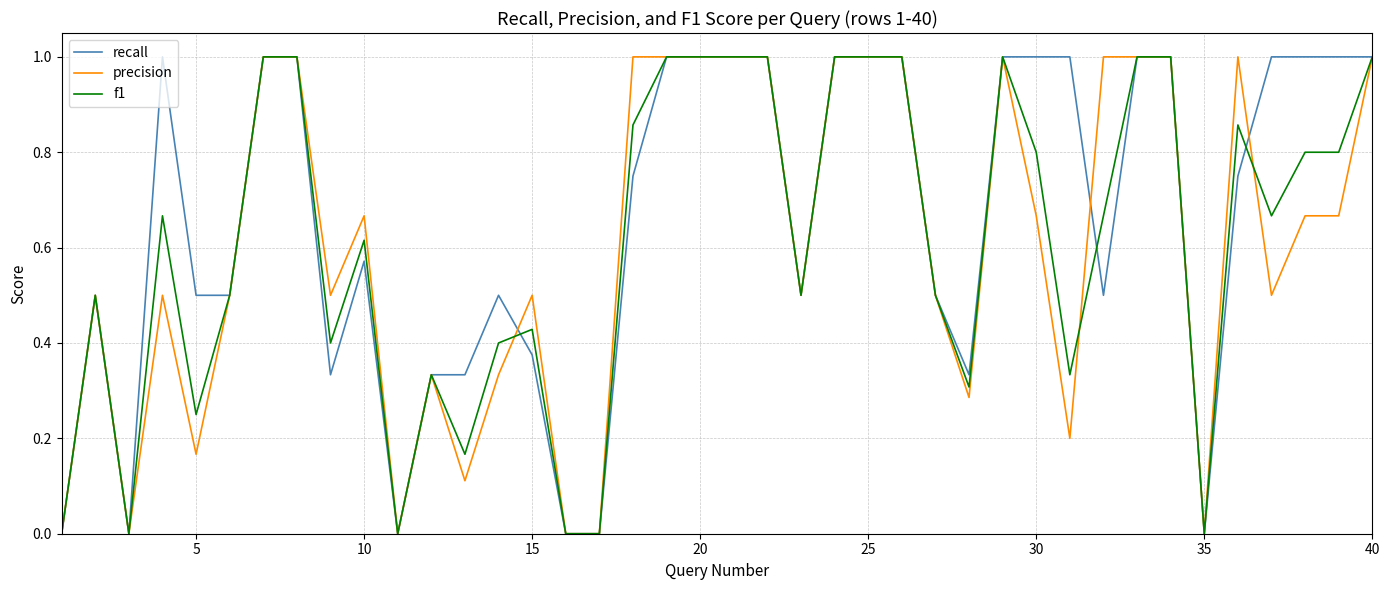

What is the highest value of the f1 series?

1.0